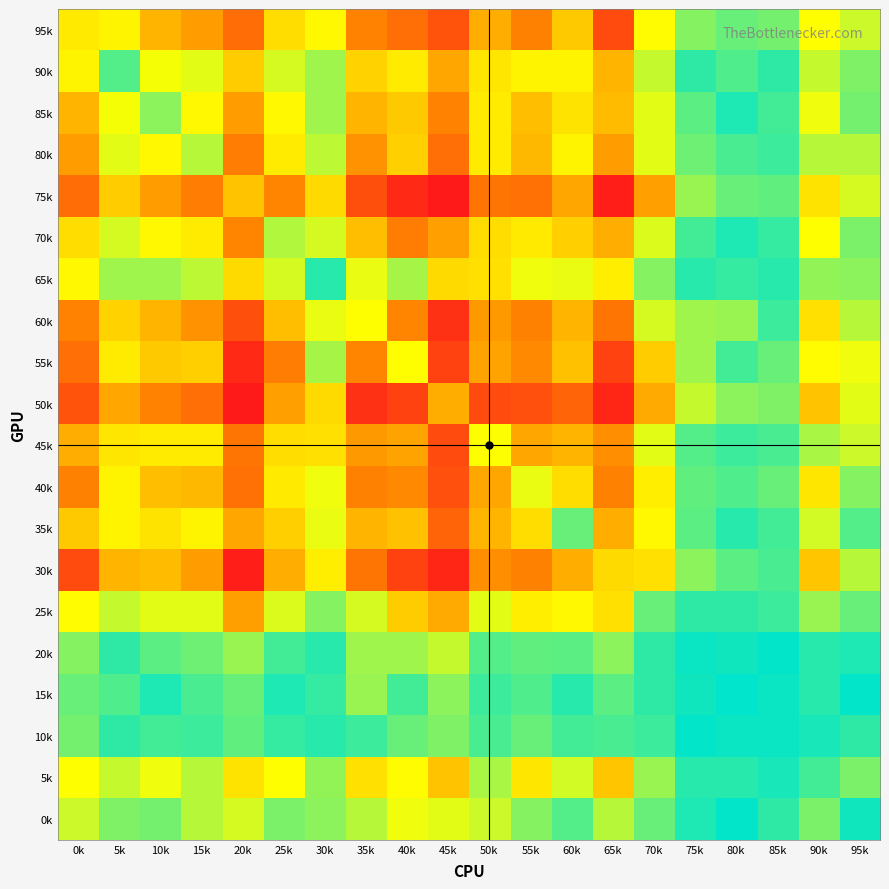

Count the number of categories in the chart.

20